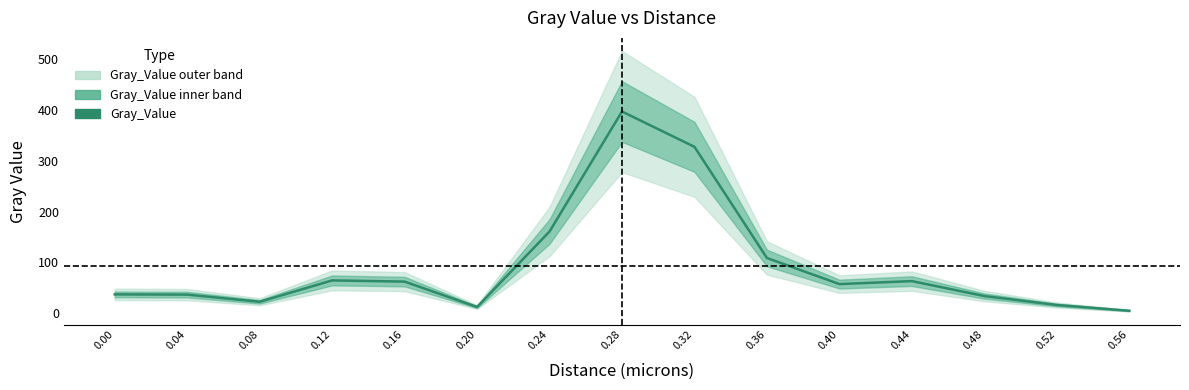

How many points are higher than both their immediate neighbors (excluding endpoints)?

3